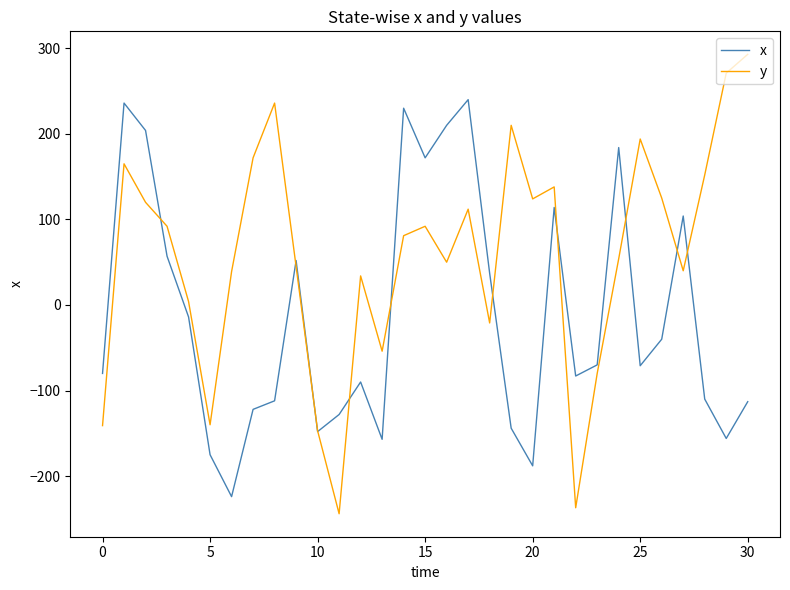

Which series has the widest spread of values?

y